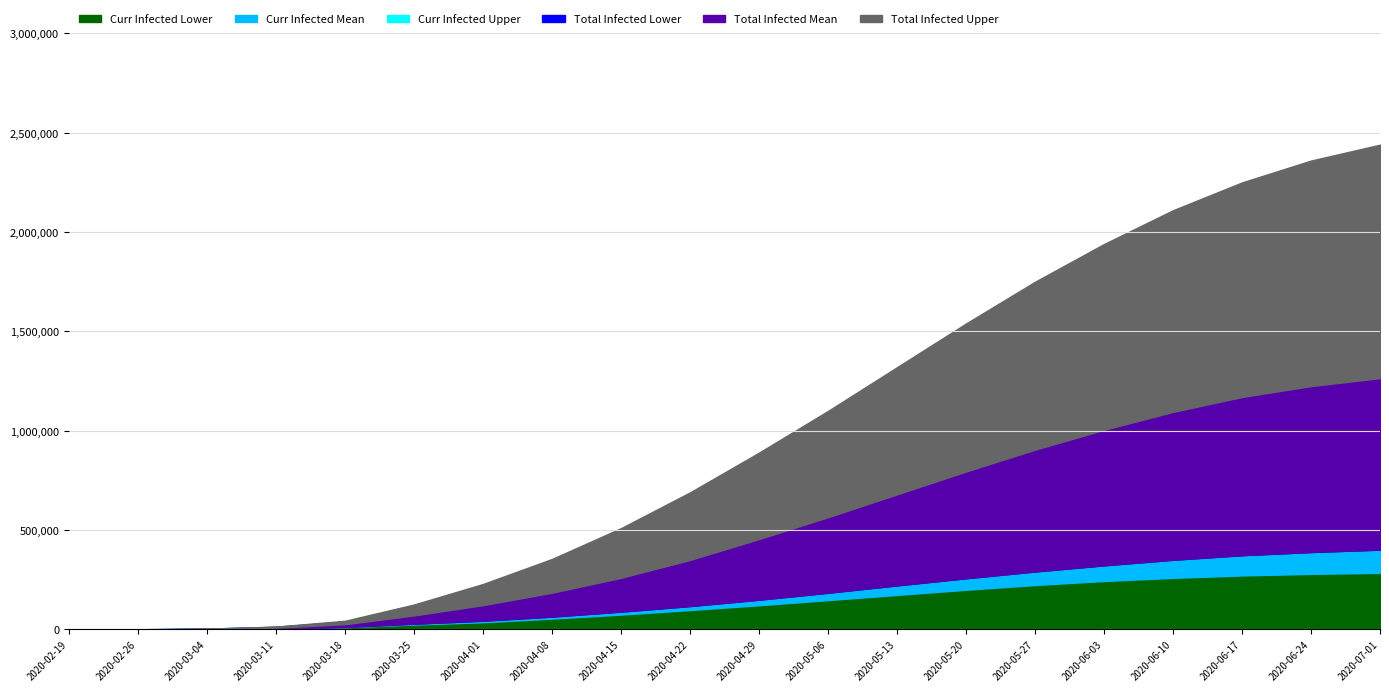

What is the maximum value for predicted_total_infected_lower?

618000